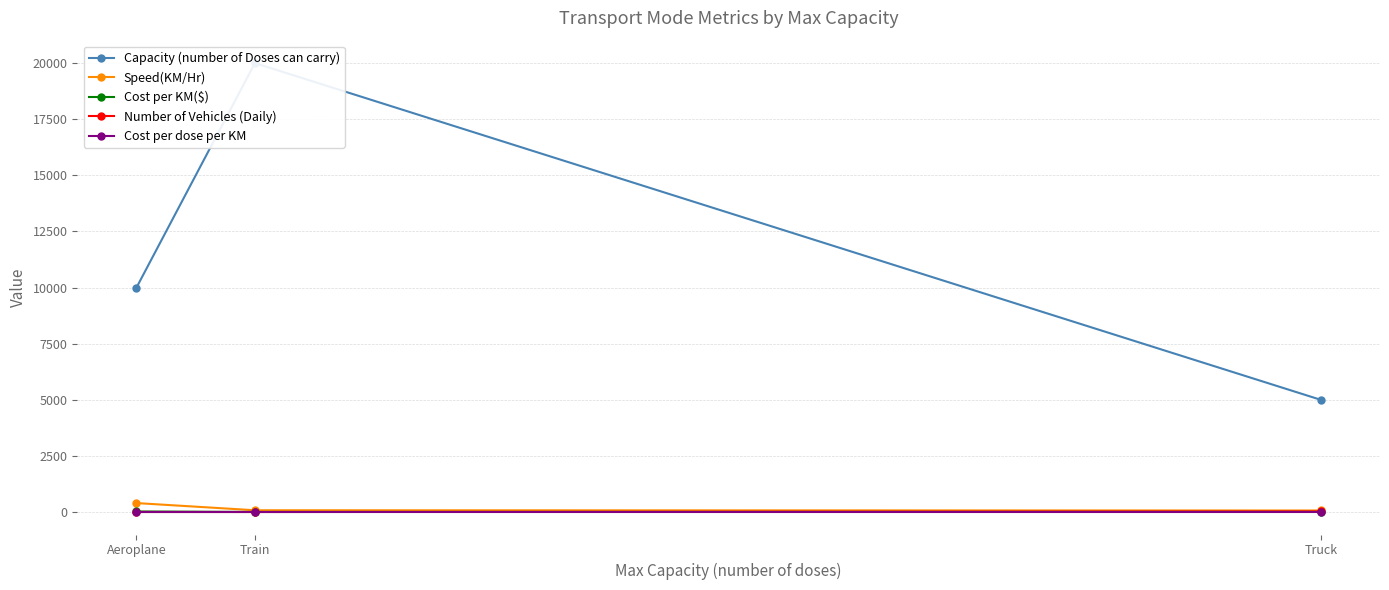

Rank the categories by Speed(KM/Hr) value from highest to lowest.

Aeroplane, Train, Truck